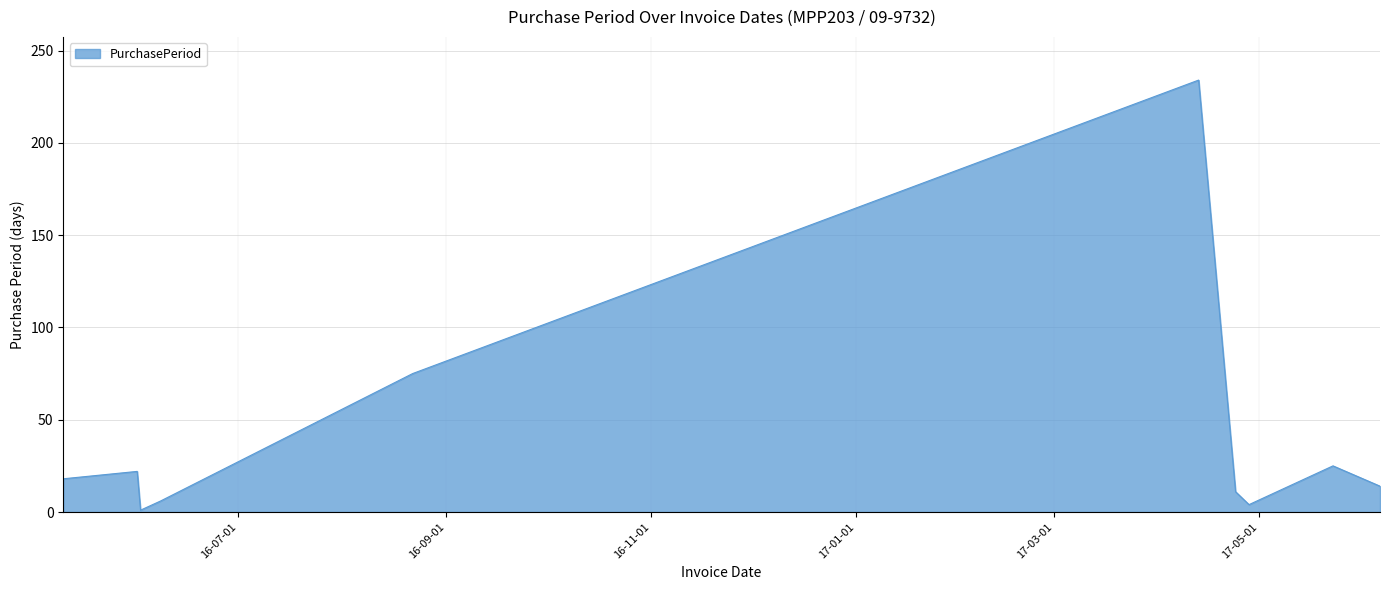

How many values are below 18?

5